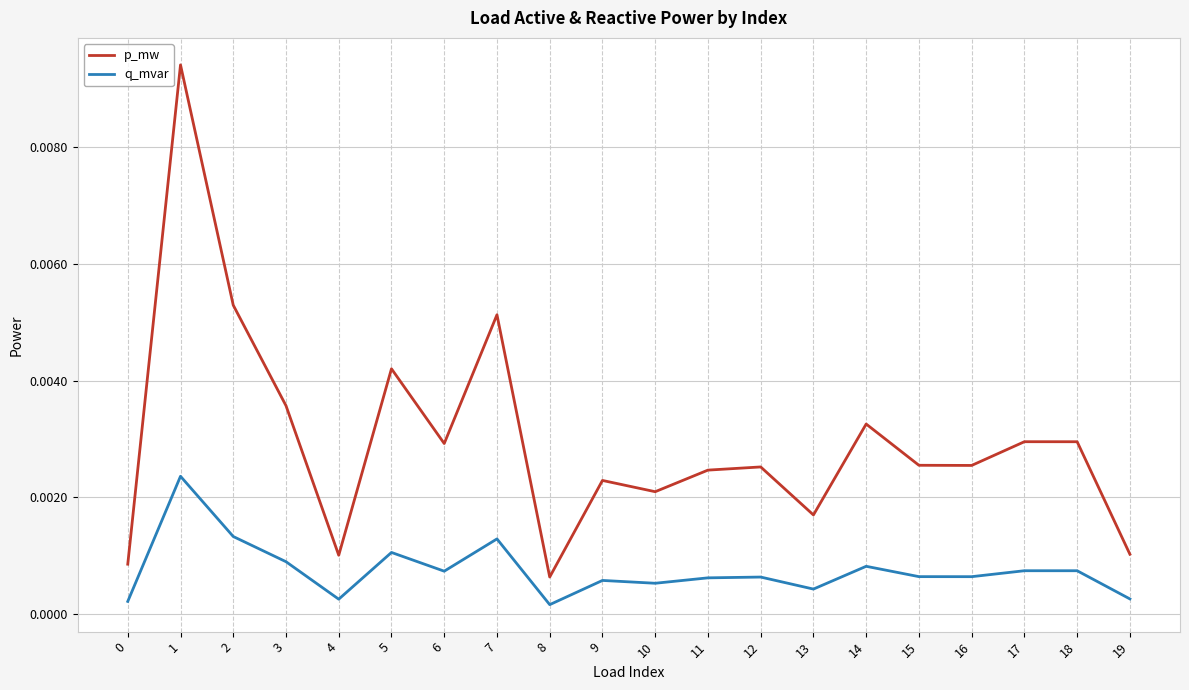

How many distinct data groups are displayed?

2